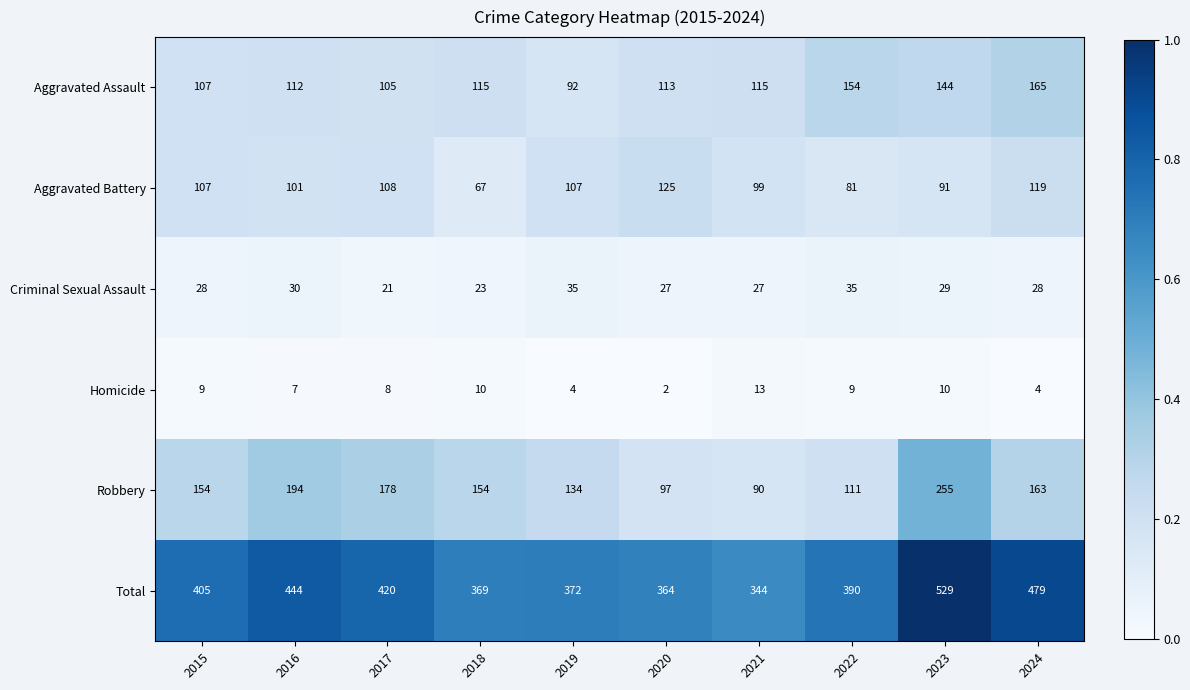

What is the spread (max minus min) of values at 2024?

475